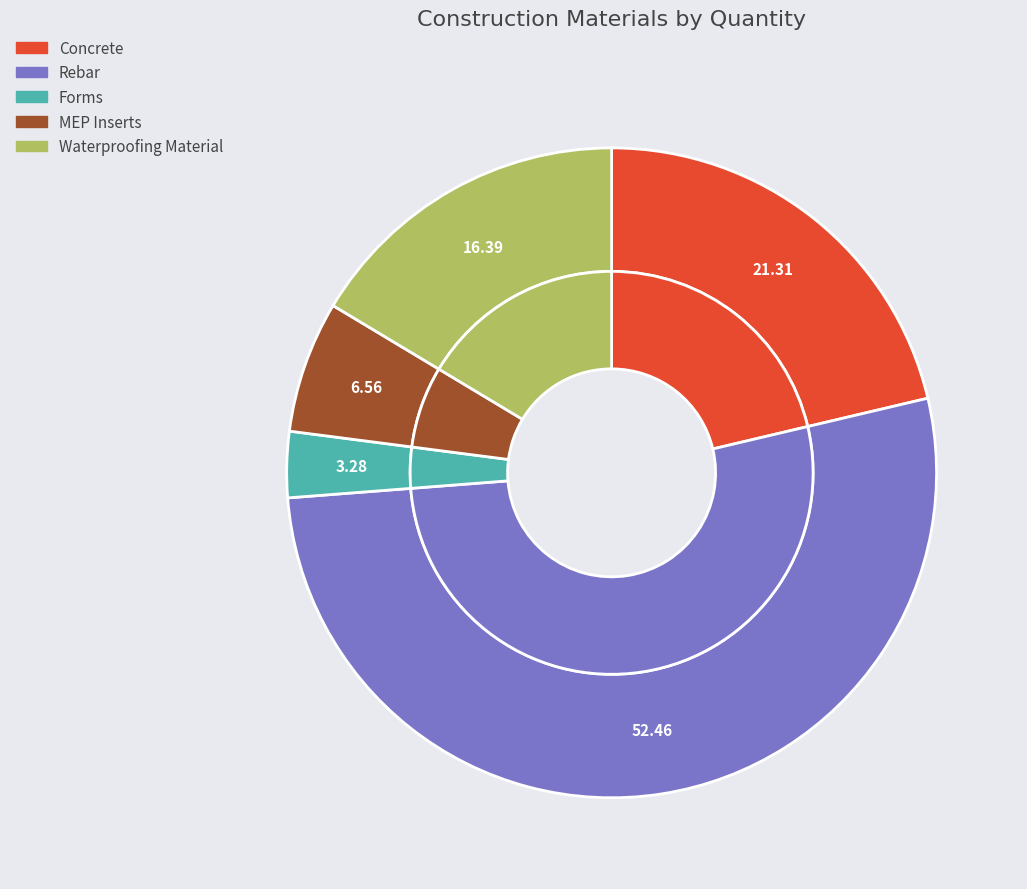

Count the number of slices in the pie.

5